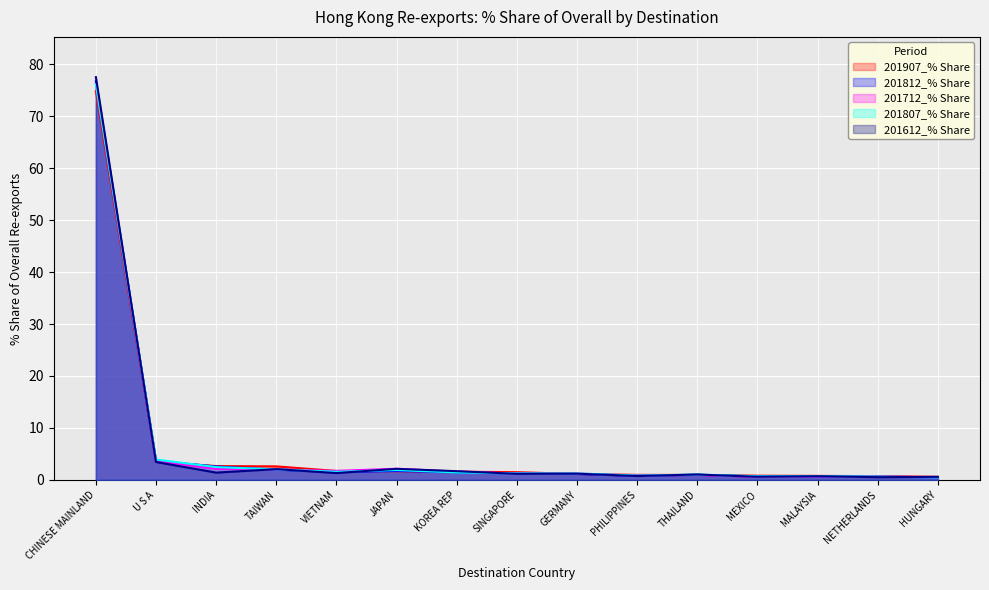

What is the label of the 5th point from the left?

VIETNAM